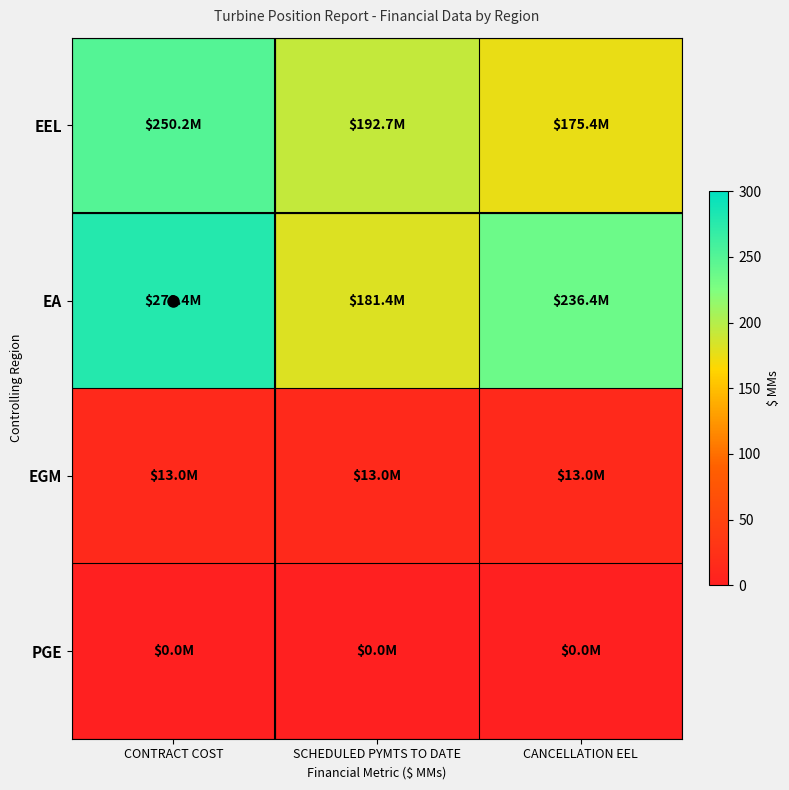

Between CONTRACT COST and SCHEDULED PYMTS TO DATE, which series saw the biggest shift?

EA